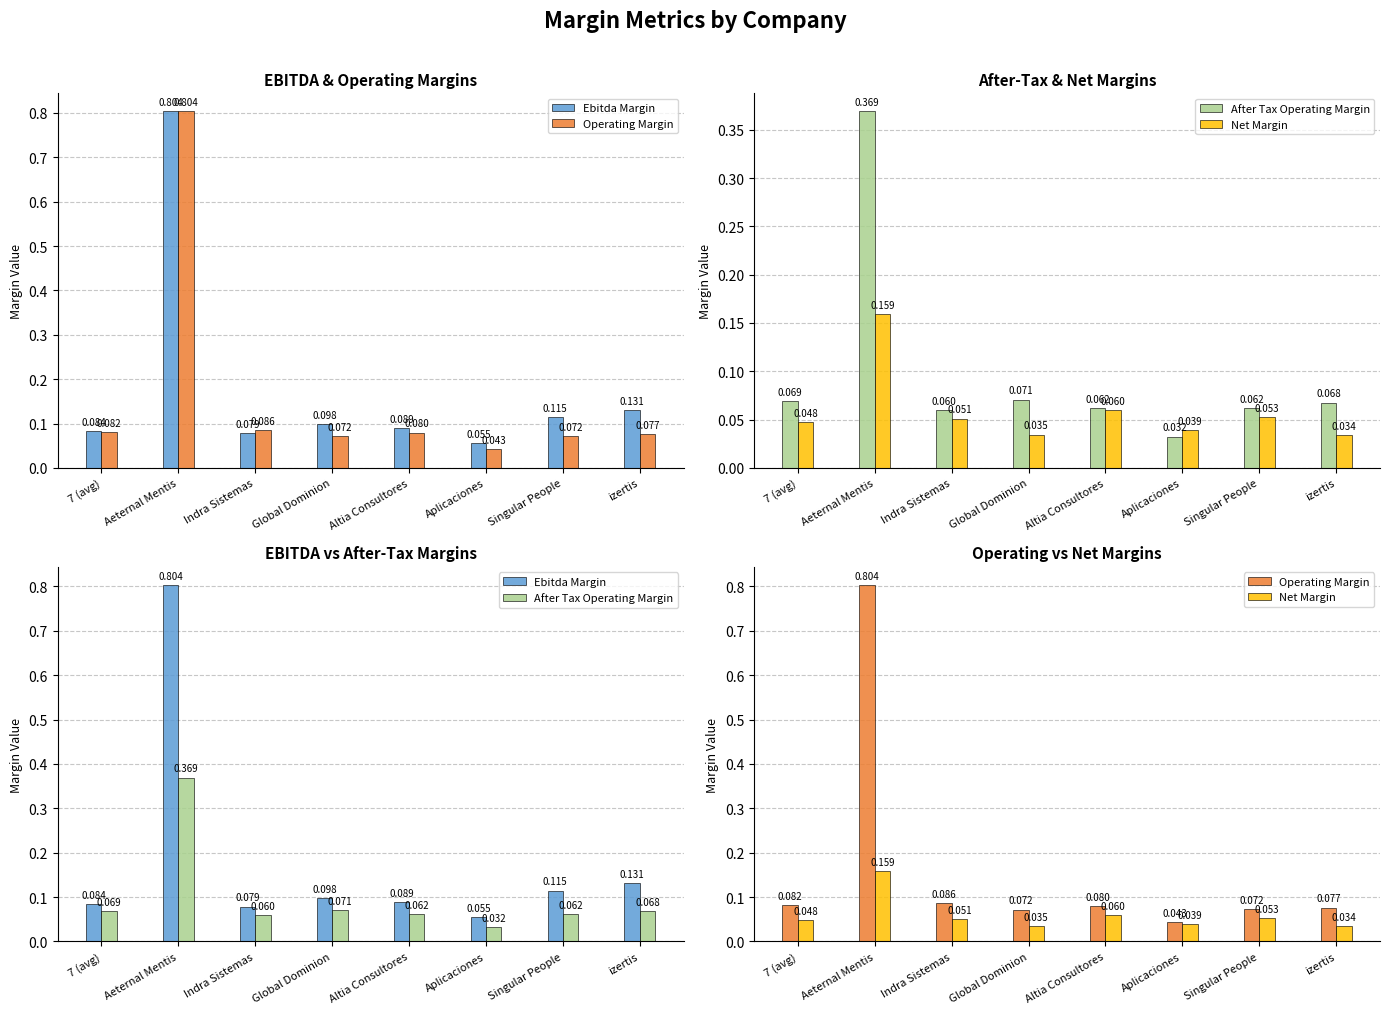

At which category does the chart reach its peak across all series?

Aeternal Mentis